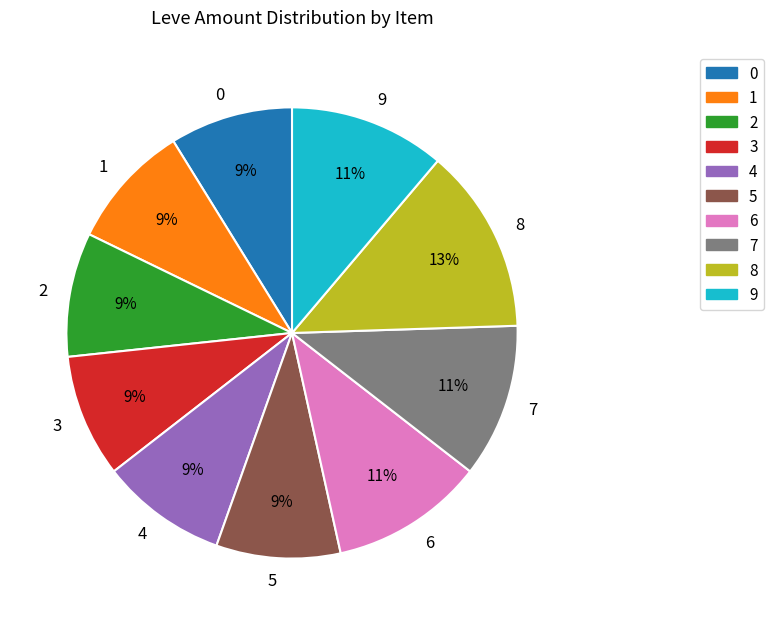

Count the number of slices in the pie.

10